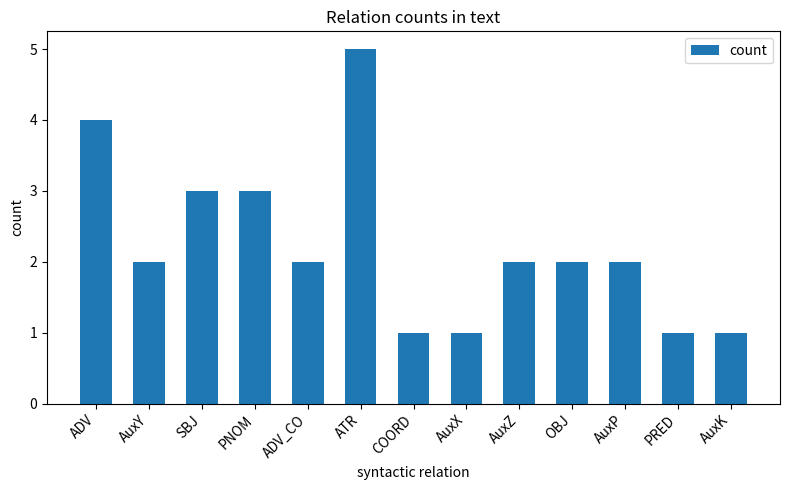

What is the label of the 8th bar from the left?

AuxX